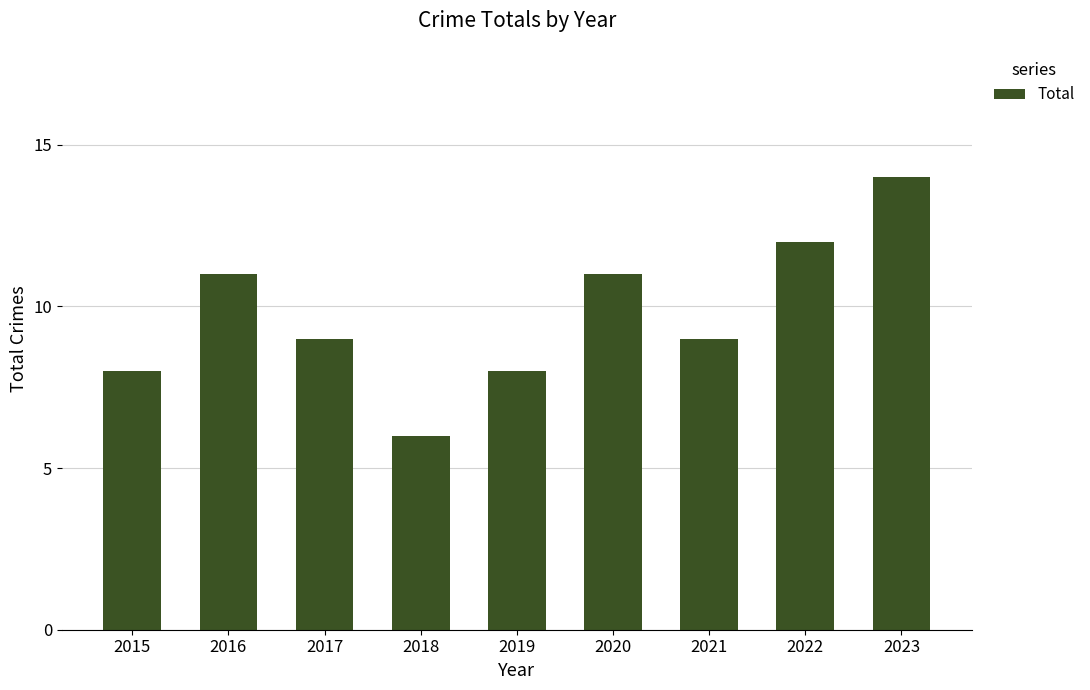

Reading right to left, extract all data points from this chart.

2023=14	2022=12	2021=9	2020=11	2019=8	2018=6	2017=9	2016=11	2015=8